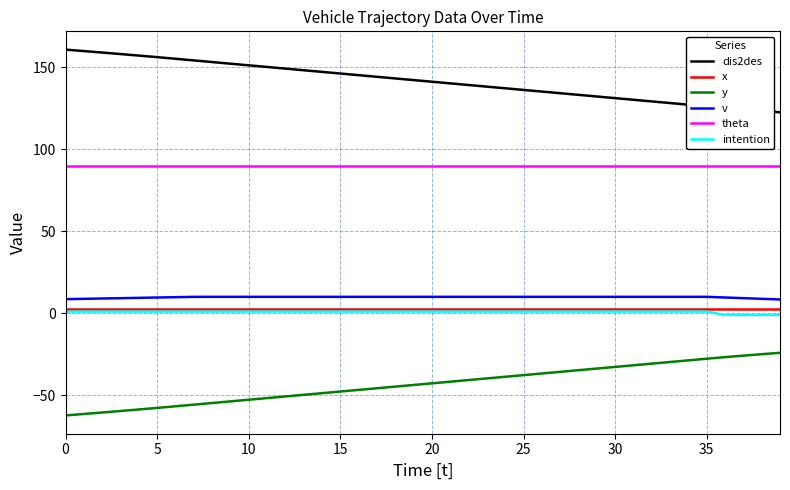

Which series has the largest total across all categories?

dis2des